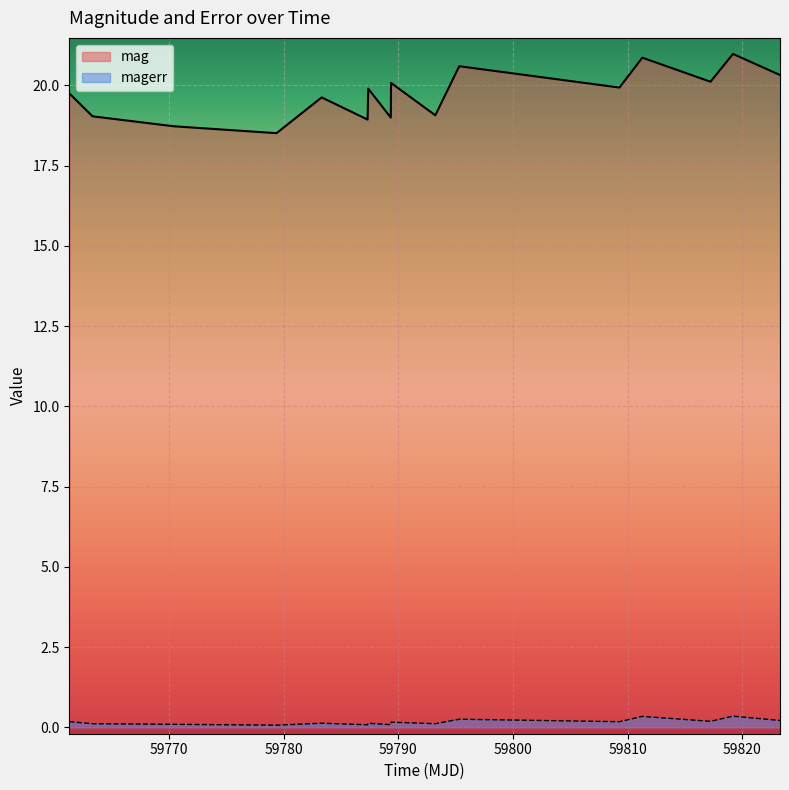

What is the difference between the mag values at 59795.307175899856 and 59823.27225690009?

0.3